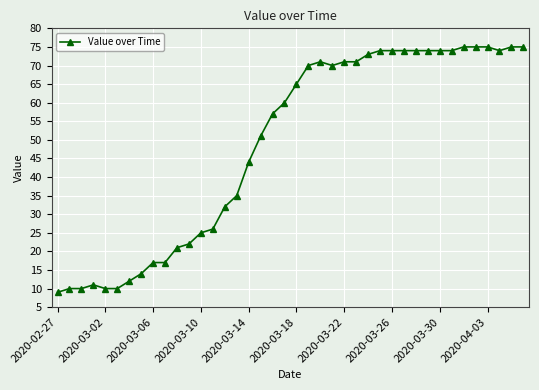

True or false: the data has more than 0 interior local peaks.

True